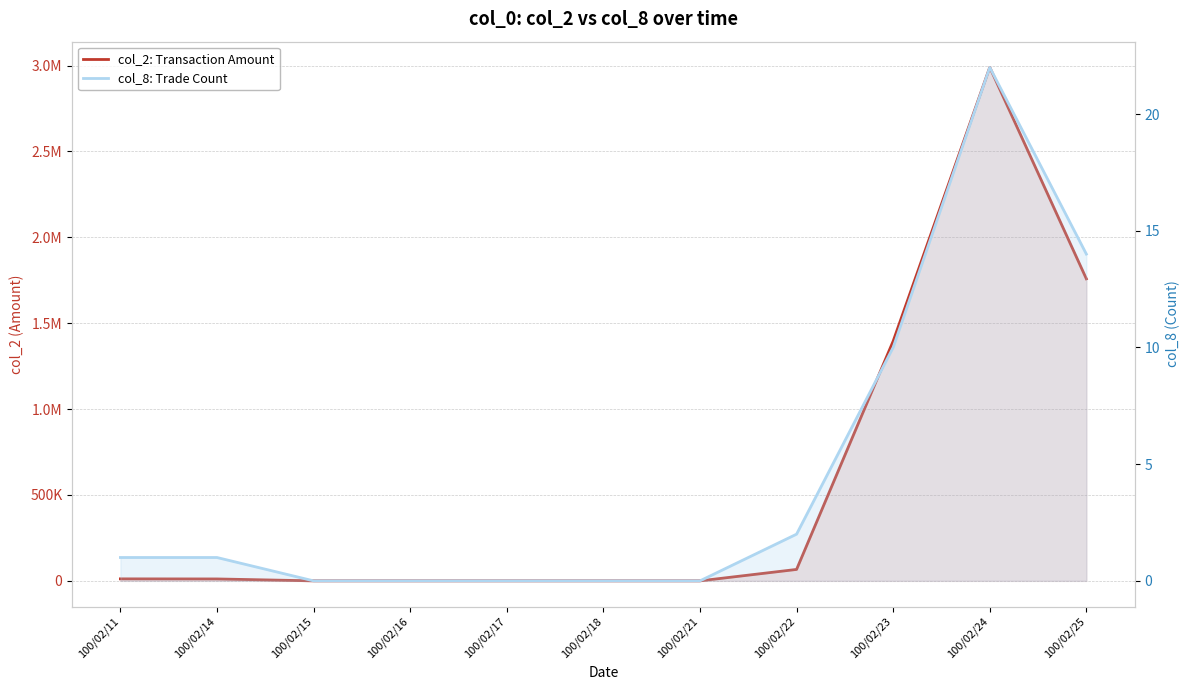

How many lines are shown in the chart?

2